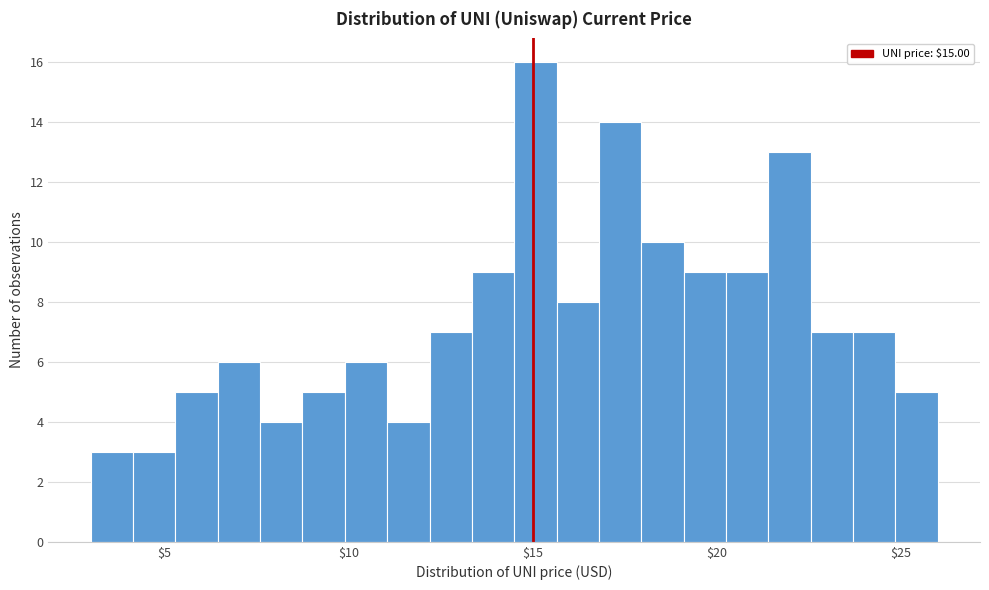

Around what value on the x-axis is the tallest bar? Give the approximate position of its centre, as read against the axis.

15.0